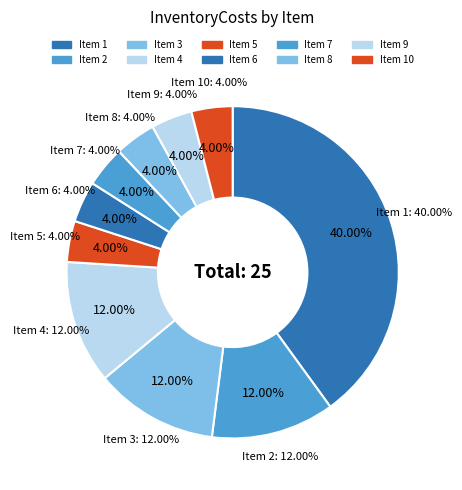

Combined, what portion of the pie is 1 and 4?

52.0%